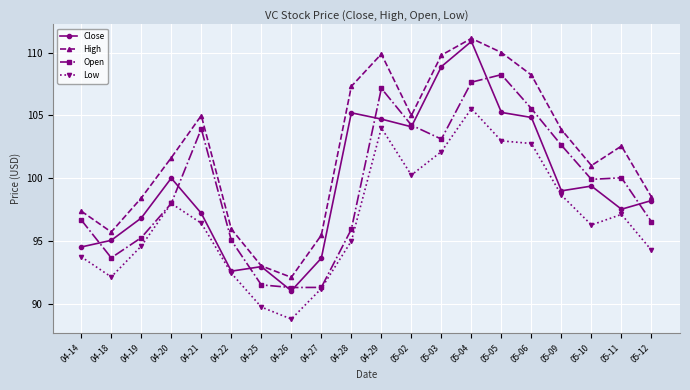

Where does the Open series first go above 99?

04-21